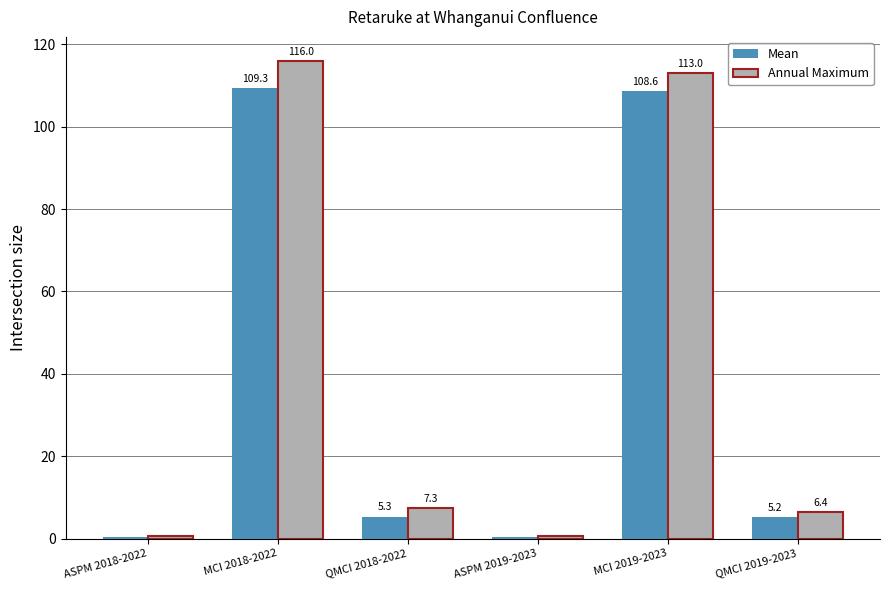

Where does the Mean series first go above 5?

MCI 2018-2022